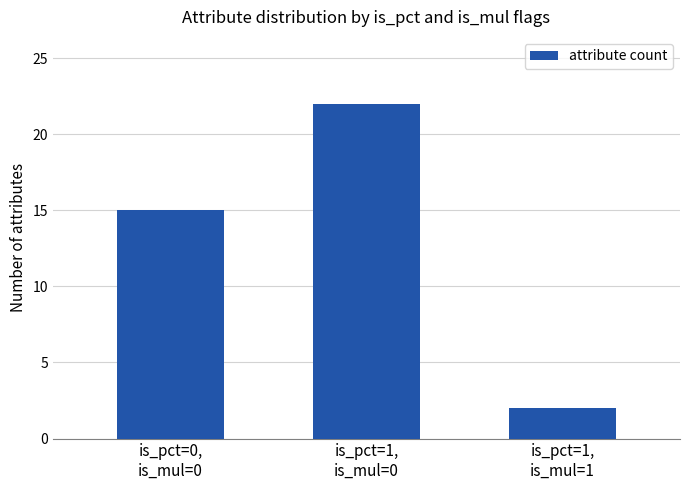

The chart shows a value of 22 at is_pct=1,
is_mul=0. True or false?

True